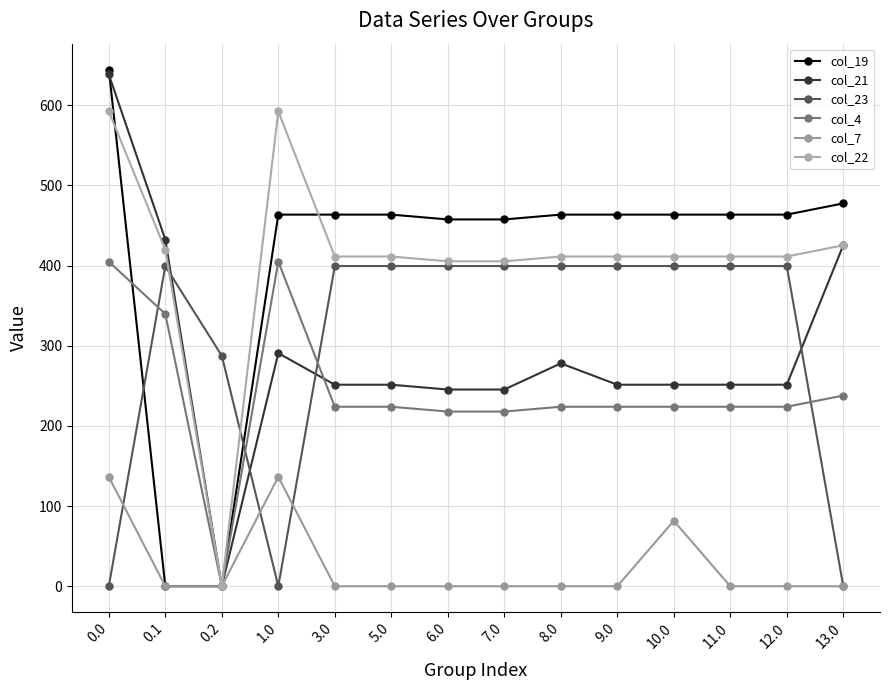

Does the chart have visible grid lines?

Yes